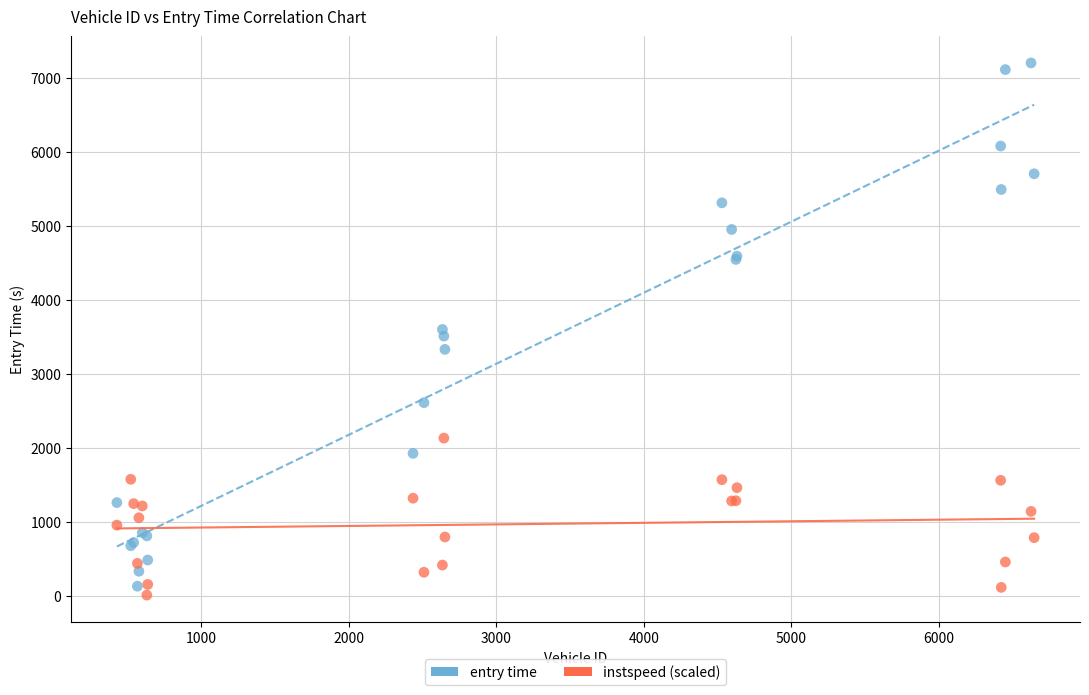

Which series contains the highest Y value?

entry time